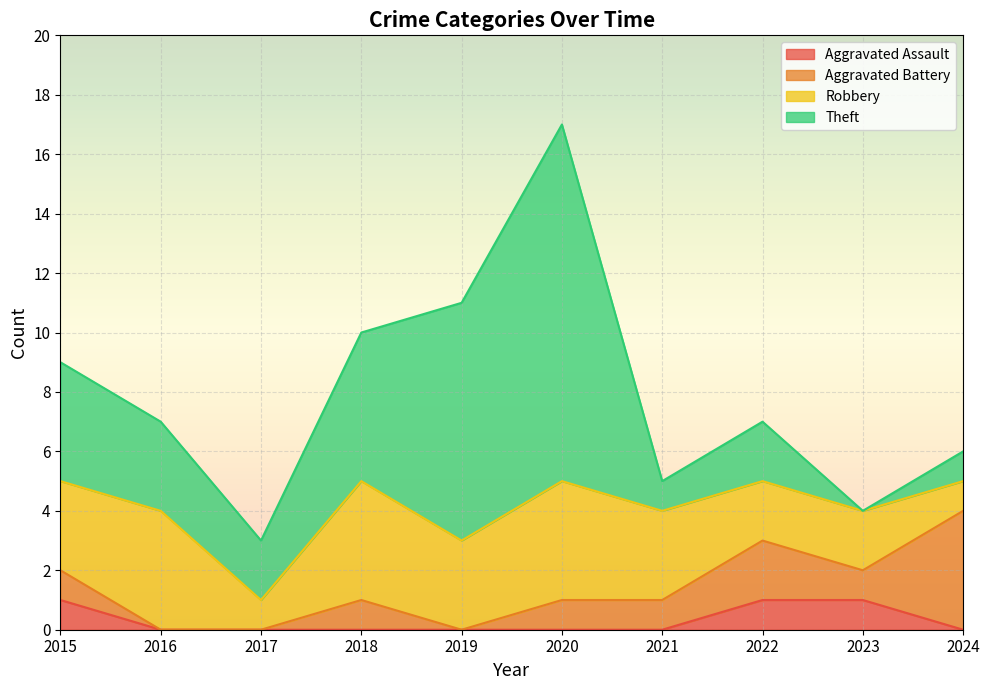

What is the total value across all series at 2023?

4